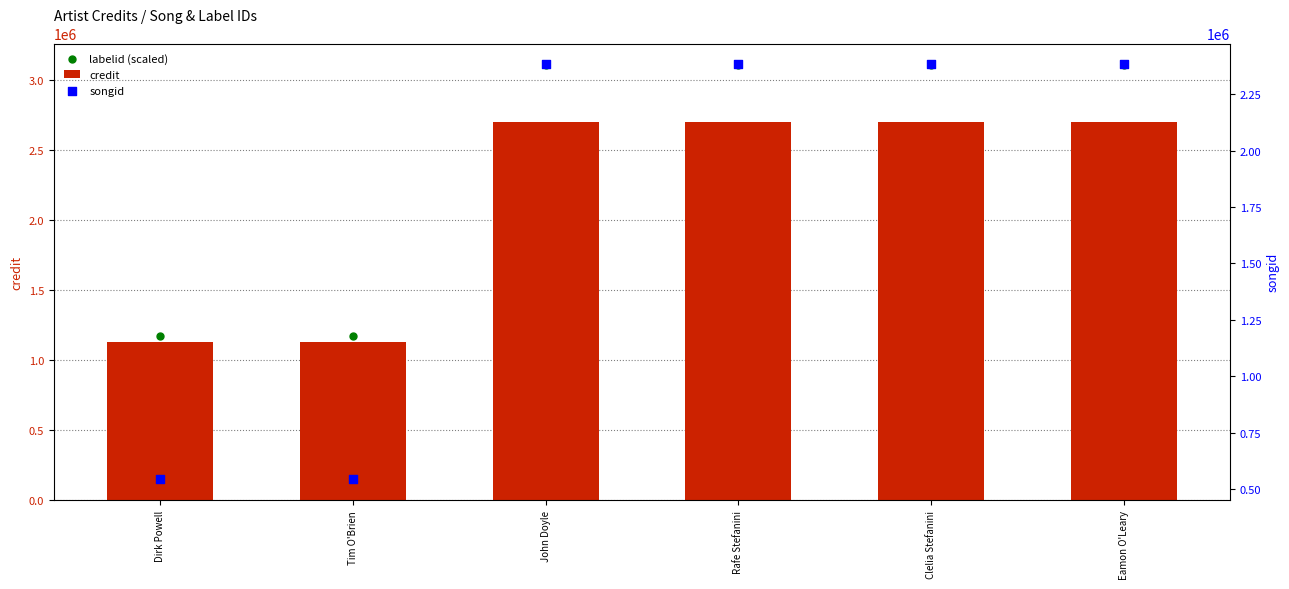

Which series has the widest spread of Y values?

labelid (scaled)